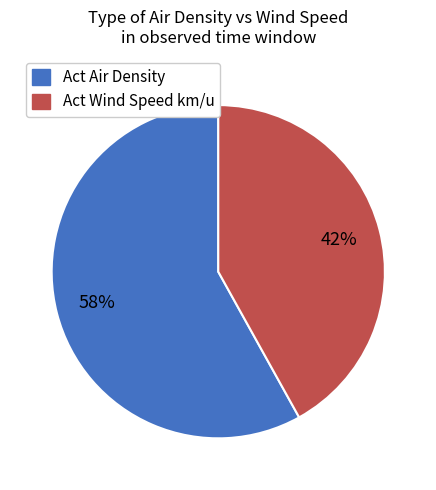

To the nearest percent, what is the average slice percentage?

50%